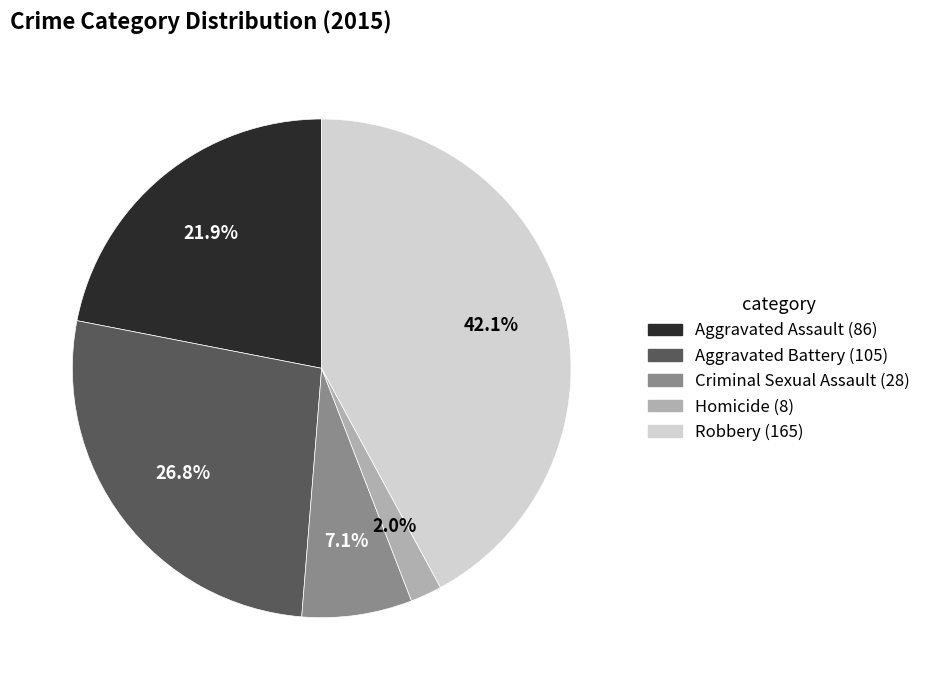

What percentage is NOT represented by Criminal Sexual Assault?

92.9%